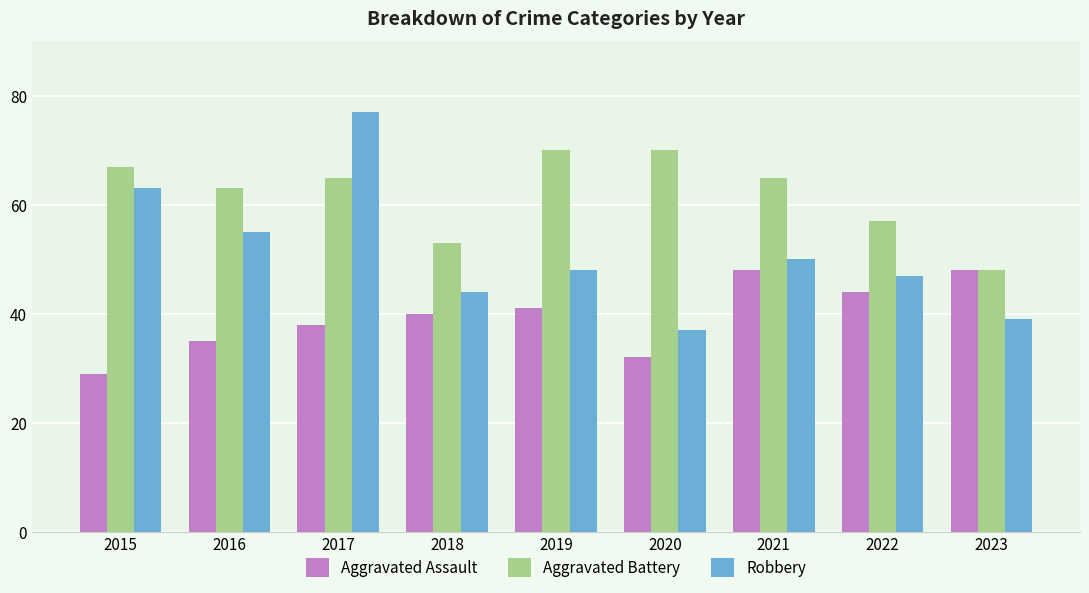

What is the sum of all Aggravated Assault values?

355